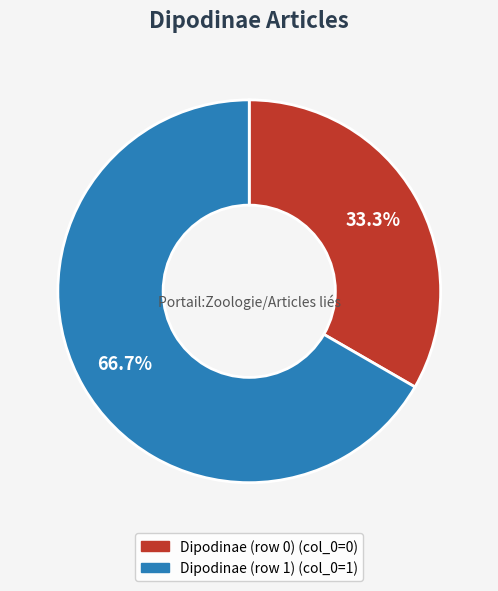

Does any single category account for the majority?

Yes